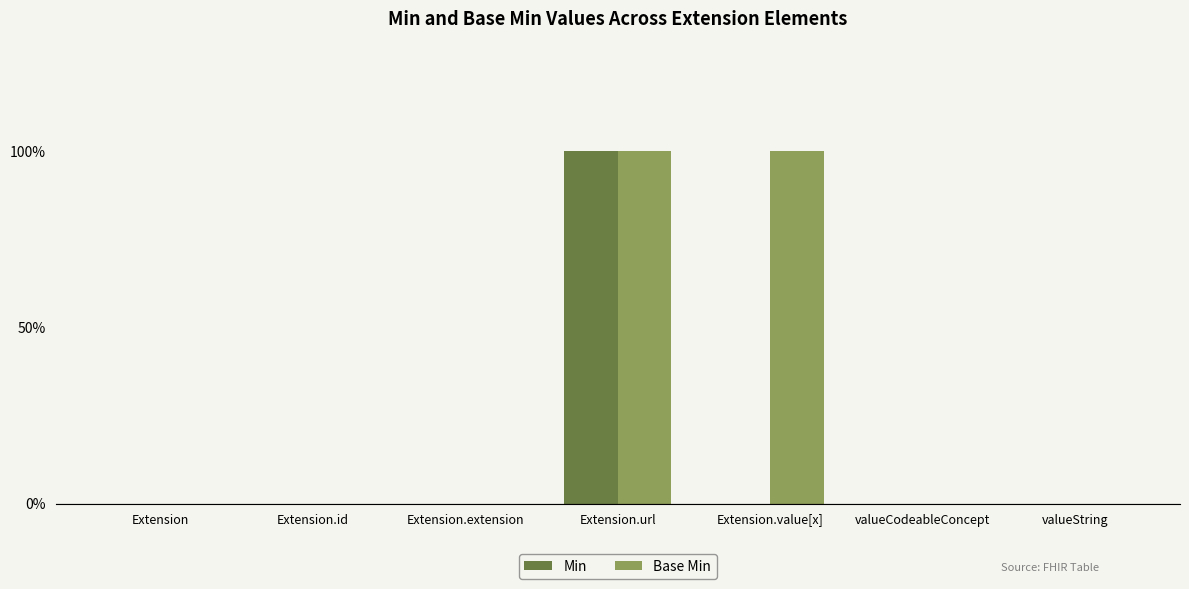

Does the chart contain stacked bars?

No